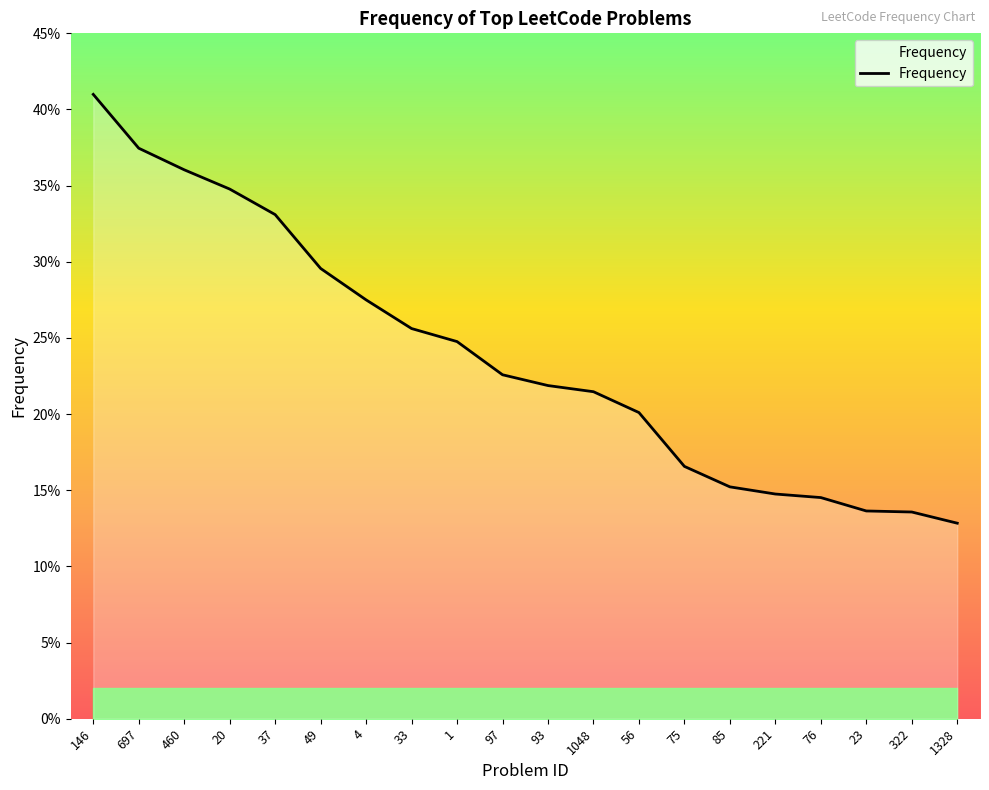

Does the chart display data point markers on the line(s)?

No